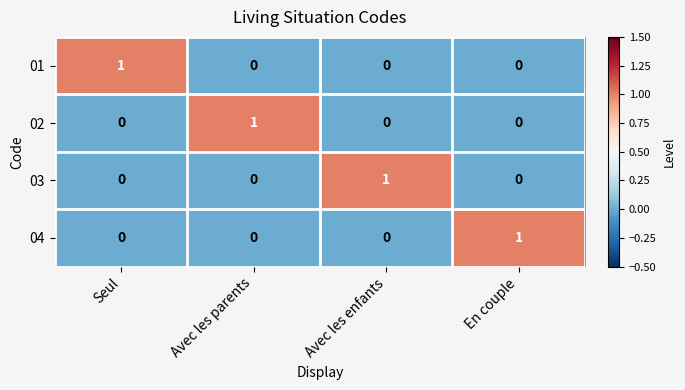

The value of 03 at En couple is 0. True or false?

True